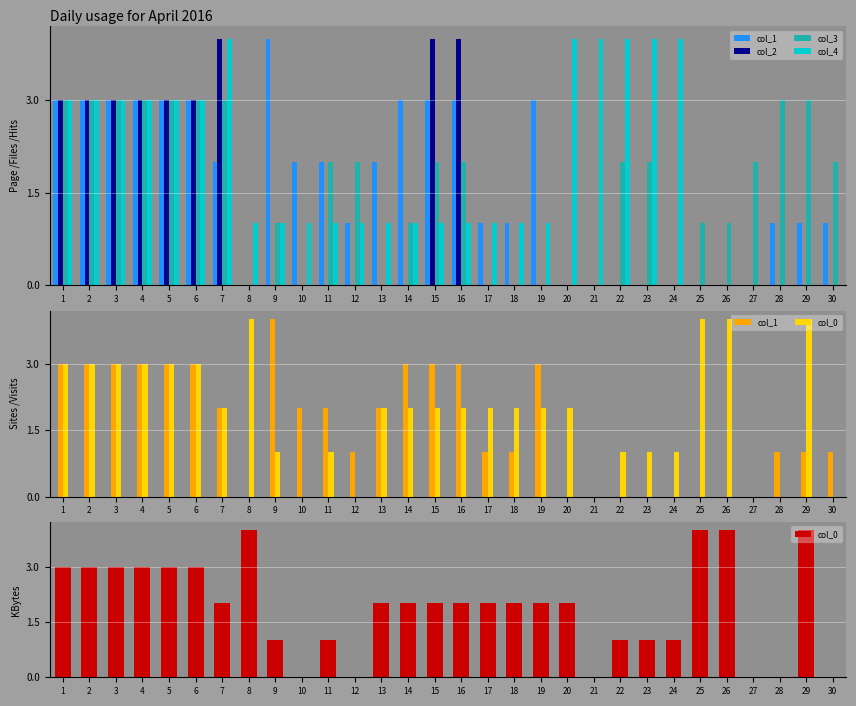

What is the difference between the second highest and minimum values in the col_1 series?

3